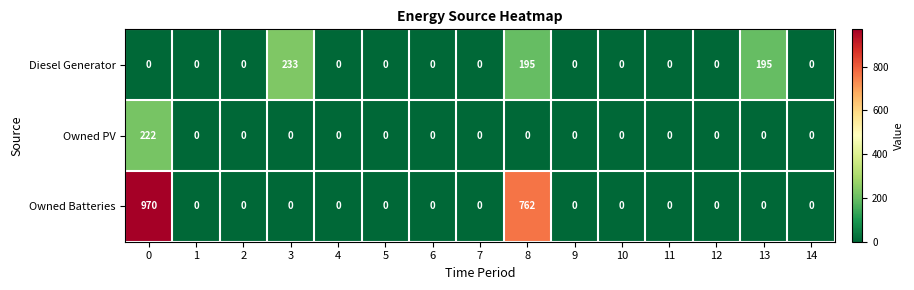

How many categories are shown in the chart?

15